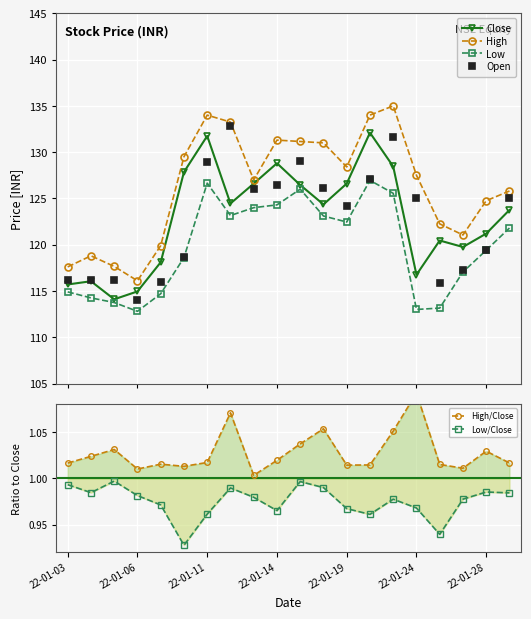

Does the chart display data point markers on the line(s)?

Yes